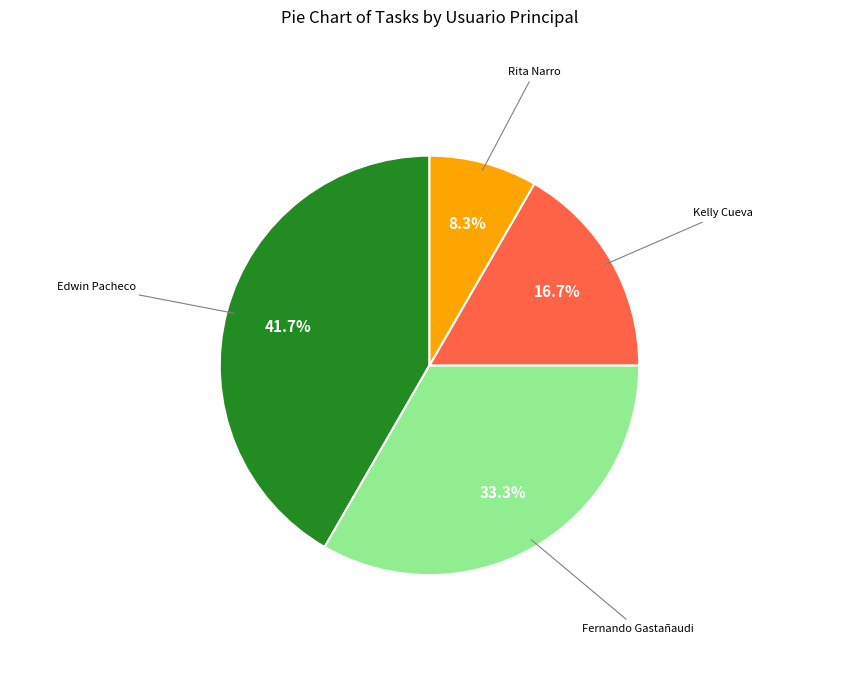

How many slices are in this pie chart?

4